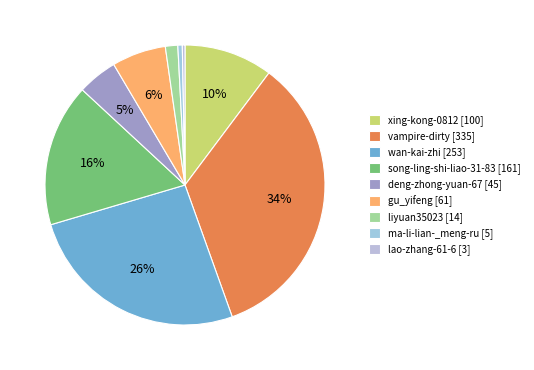

To the nearest percent, what portion does vampire-dirty represent?

34%